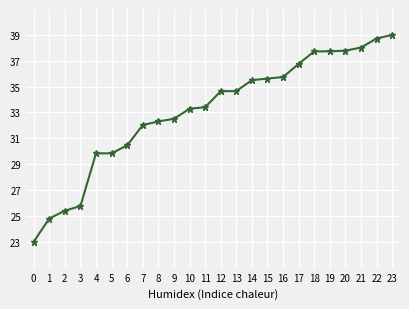

The chart shows a value of 25.9 at 20. True or false?

False